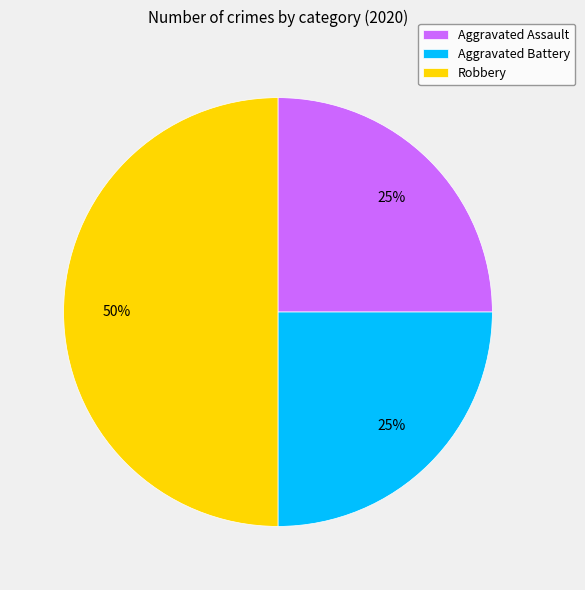

How many segments does this pie chart have?

3